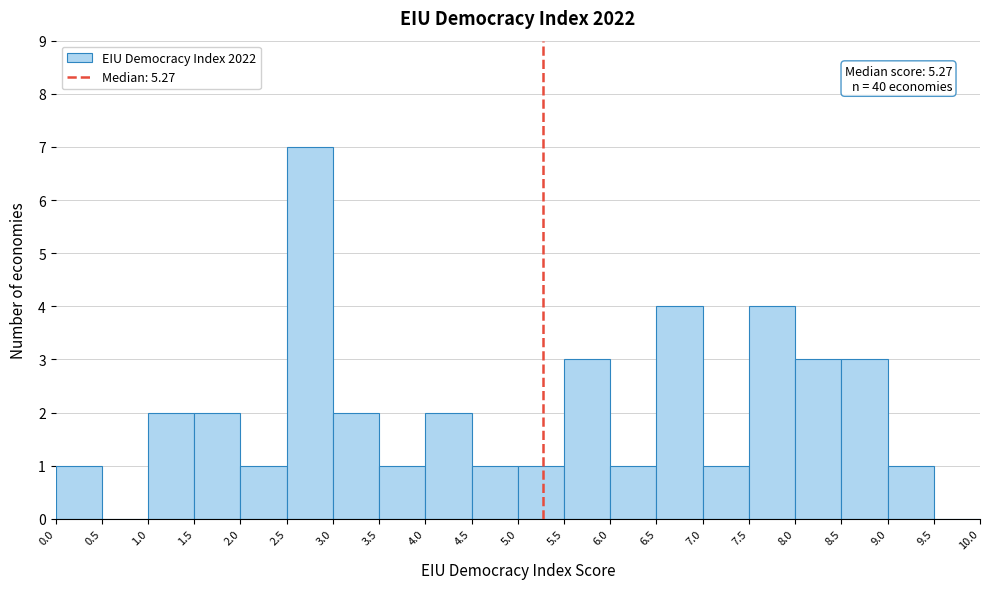

Over which range of the x-axis is the bar tallest?

2.5 to 3.0